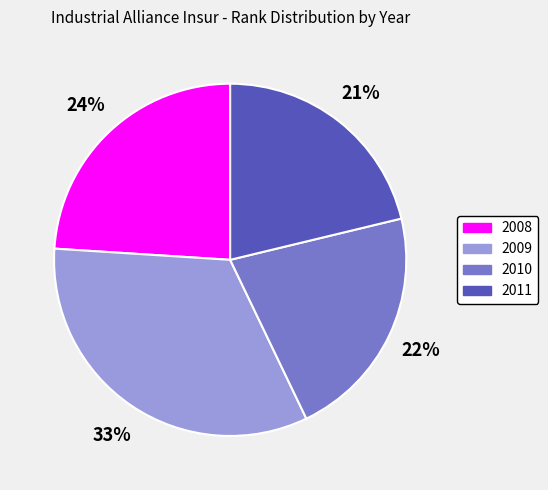

To the nearest percent, what is the average slice percentage?

25%